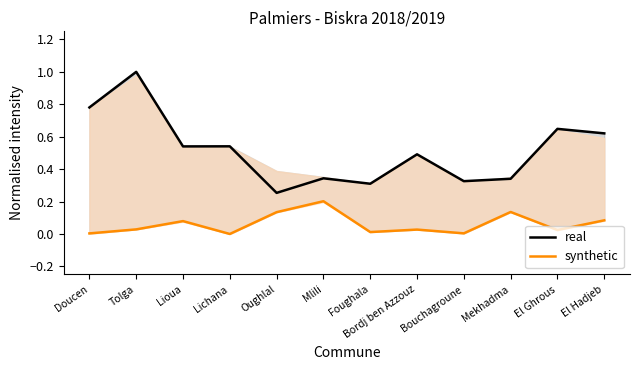

True or false: real and synthetic intersect in this chart.

False